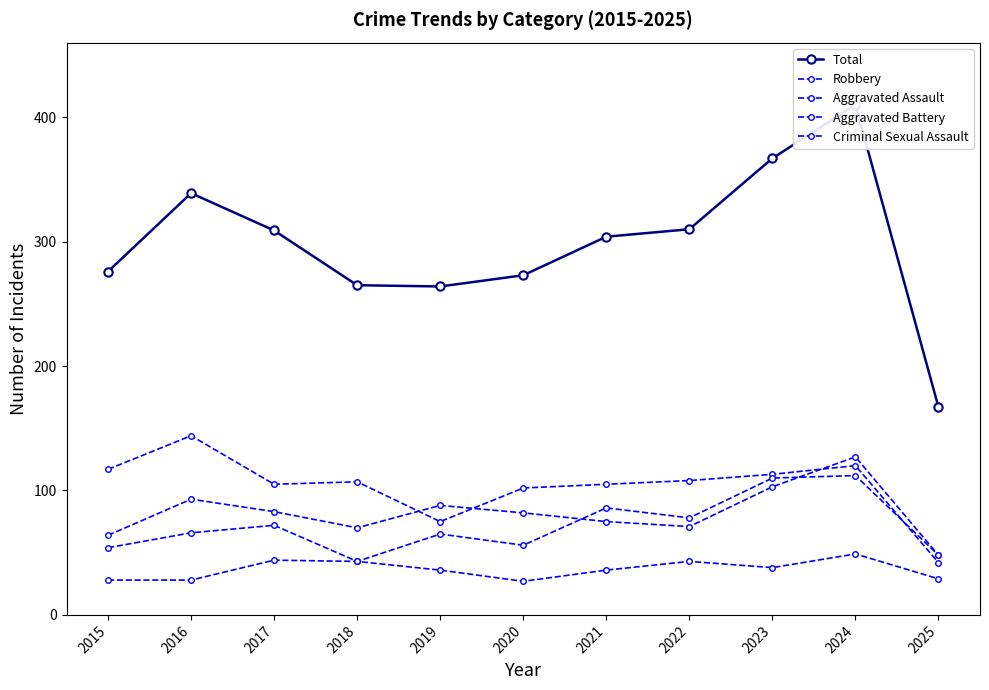

Reading right to left, list all the values displayed in this chart.

Total: 2025=167	2024=410	2023=367	2022=310	2021=304	2020=273	2019=264	2018=265	2017=309	2016=339	2015=276
Robbery: 2025=42	2024=120	2023=113	2022=108	2021=105	2020=102	2019=75	2018=107	2017=105	2016=144	2015=117
Aggravated Assault: 2025=48	2024=112	2023=110	2022=78	2021=86	2020=56	2019=65	2018=43	2017=72	2016=66	2015=54
Aggravated Battery: 2025=48	2024=127	2023=103	2022=71	2021=75	2020=82	2019=88	2018=70	2017=83	2016=93	2015=64
Criminal Sexual Assault: 2025=29	2024=49	2023=38	2022=43	2021=36	2020=27	2019=36	2018=43	2017=44	2016=28	2015=28